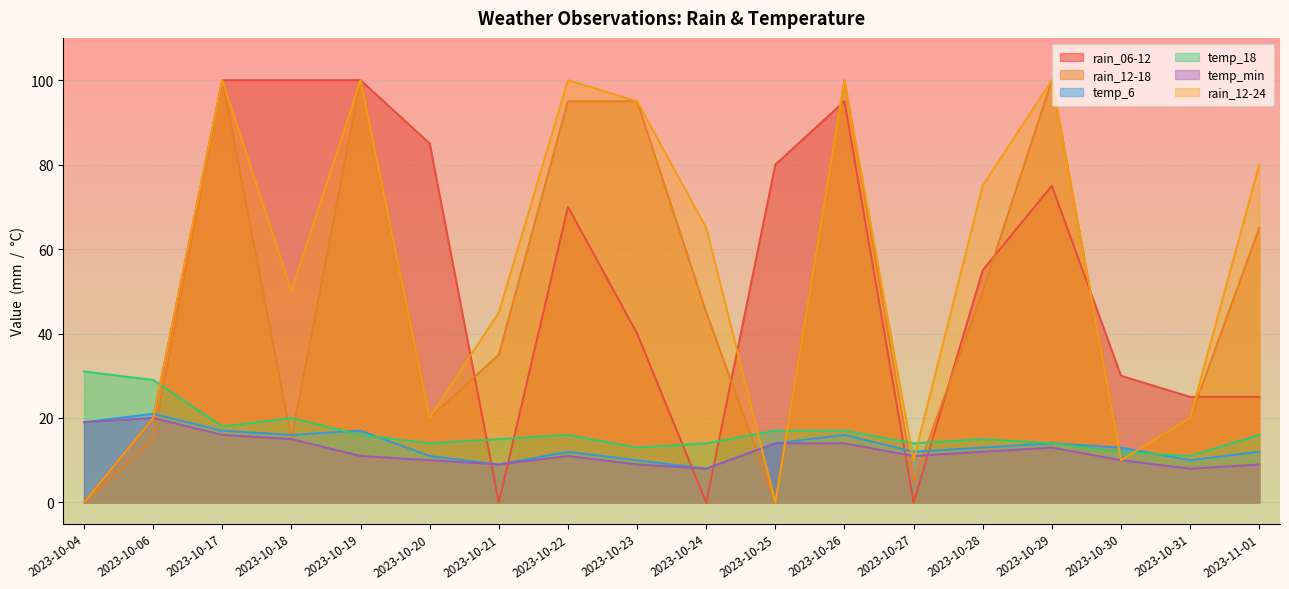

Where is temp_min nearest to the value 14?

2023-10-25